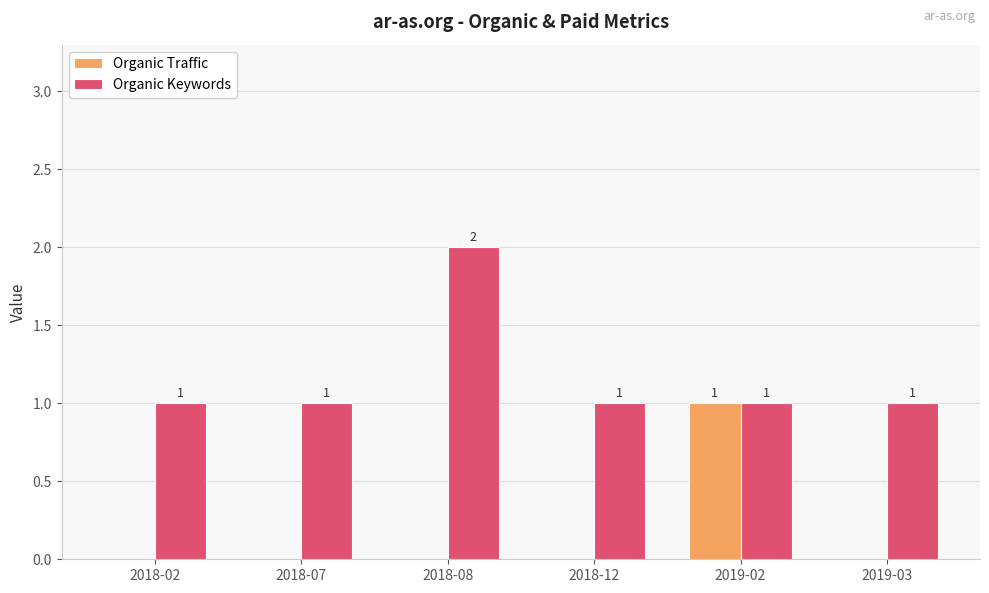

What is the maximum value for Organic Traffic?

1